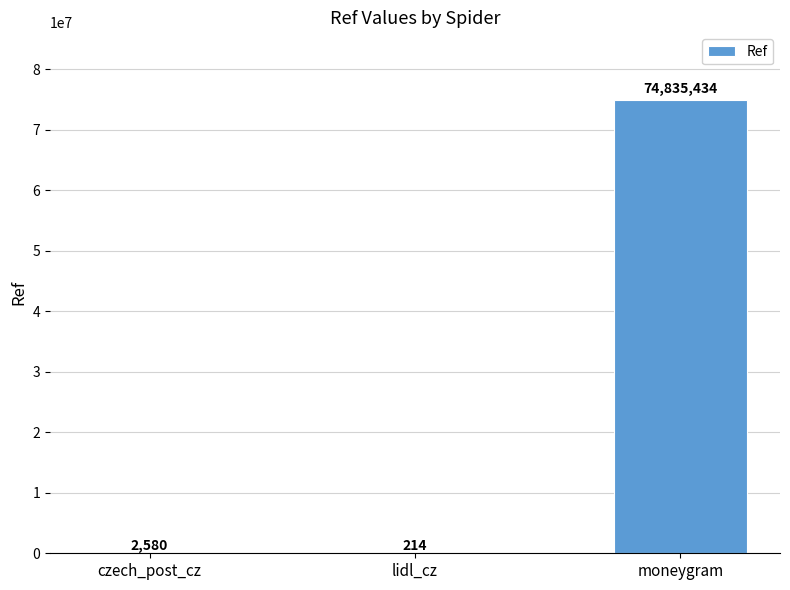

What is the change in value from czech_post_cz to moneygram?

+74832854